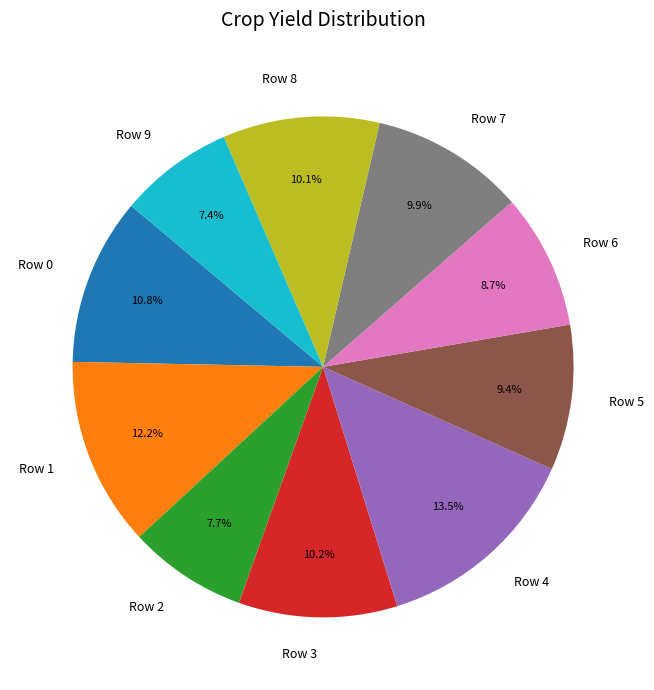

To the nearest percent, what portion does Row 0 represent?

11%